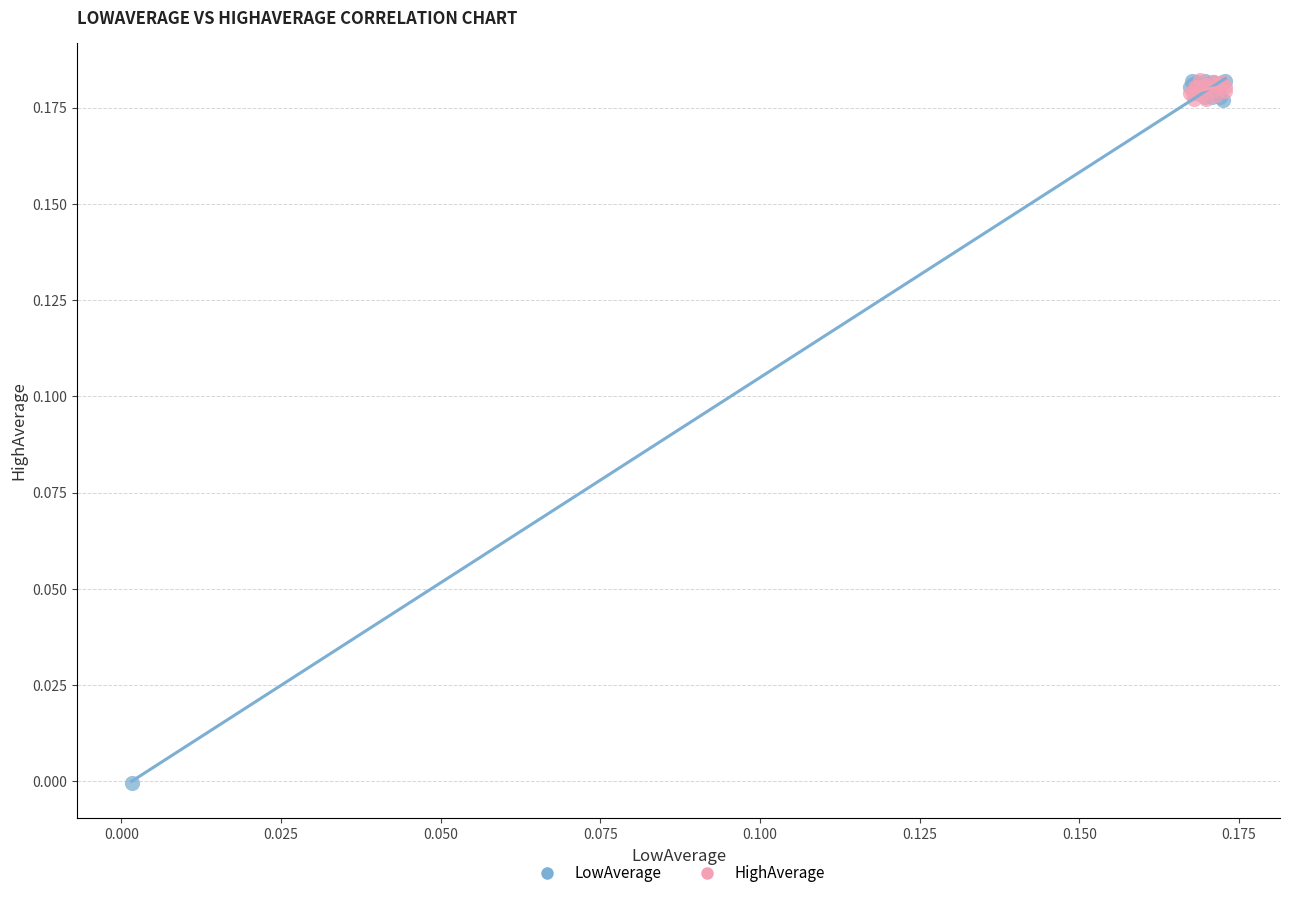

Which series has the largest Y range (max minus min)?

LowAverage